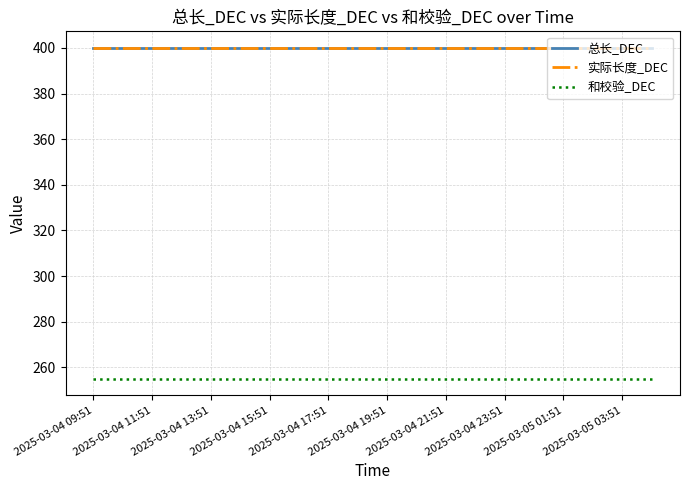

Does the chart display data point markers on the line(s)?

No